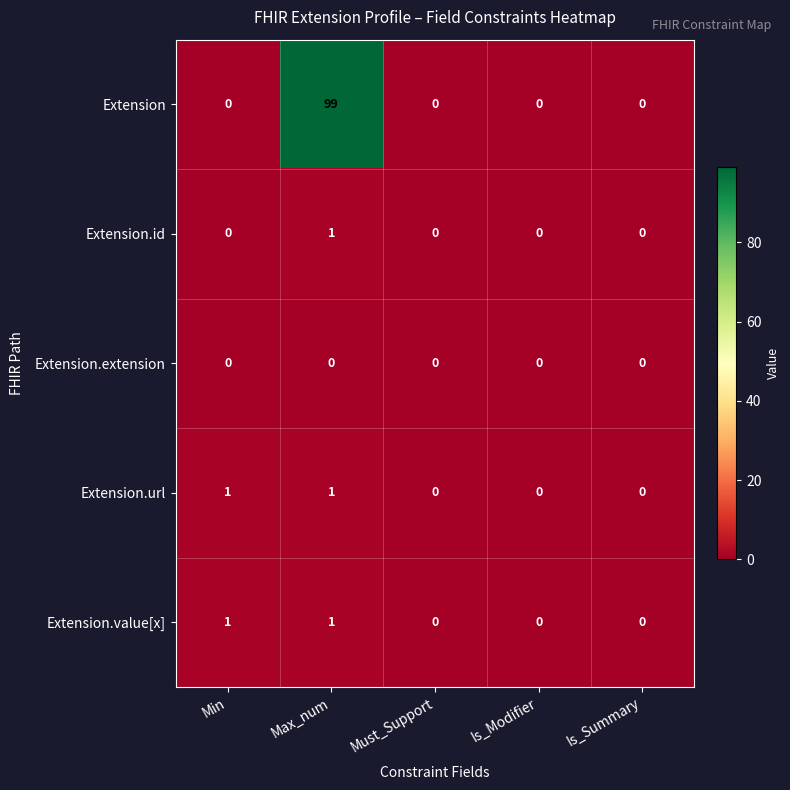

At which category does the chart reach its peak across all series?

Max_num